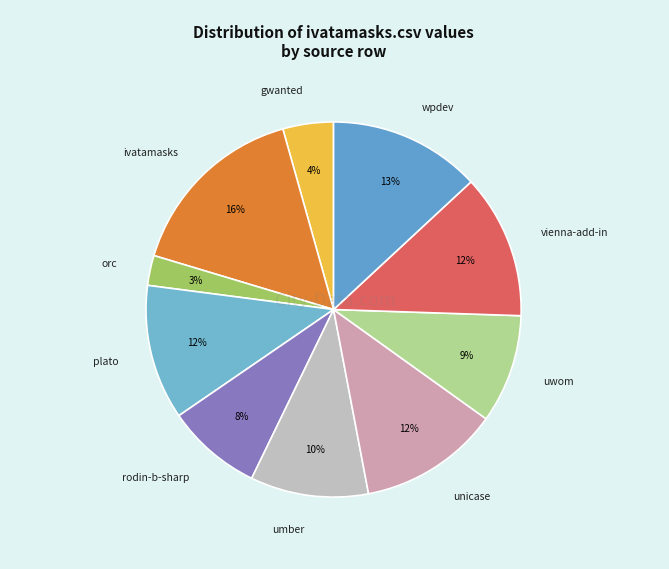

How many slices are in this pie chart?

10